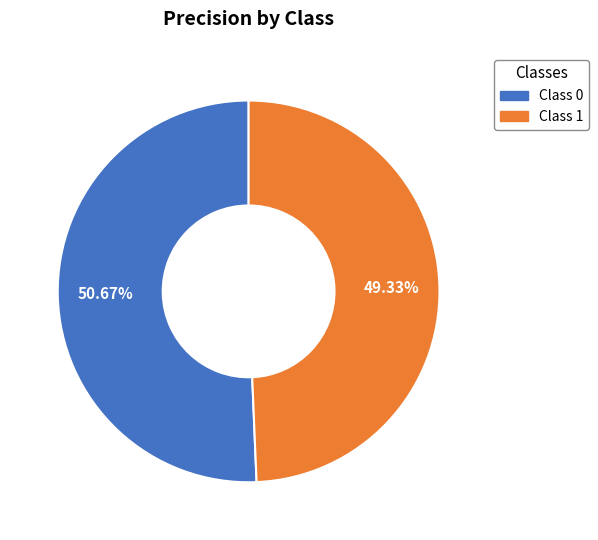

Is there a majority slice in this chart?

Yes